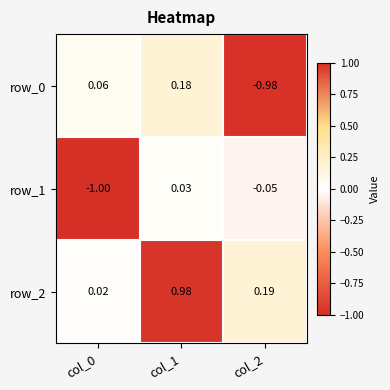

Is the value of row_1 at col_0 greater than the value of row_0 at col_1?

No